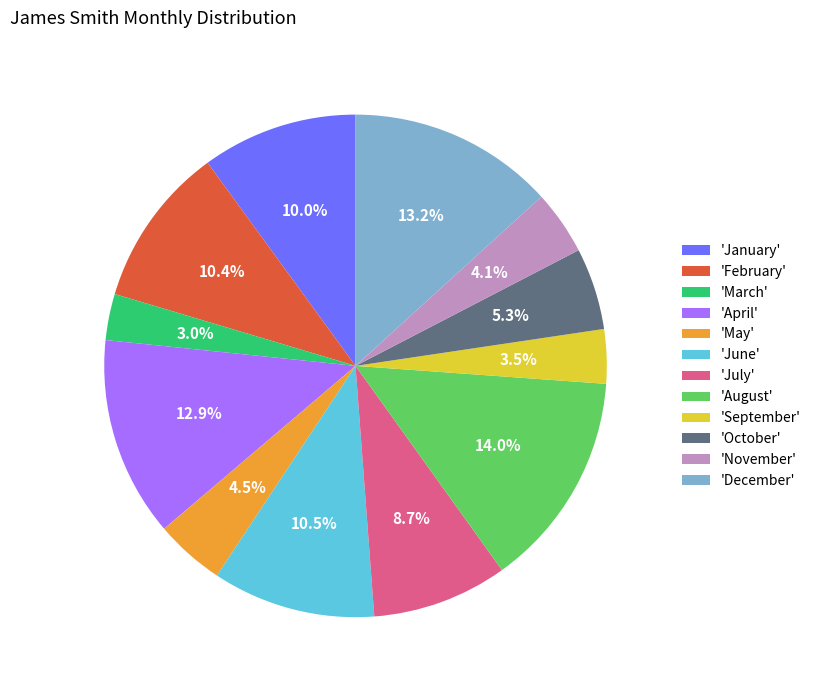

Combined, what portion of the pie is 'March' and 'July'?

11.7%